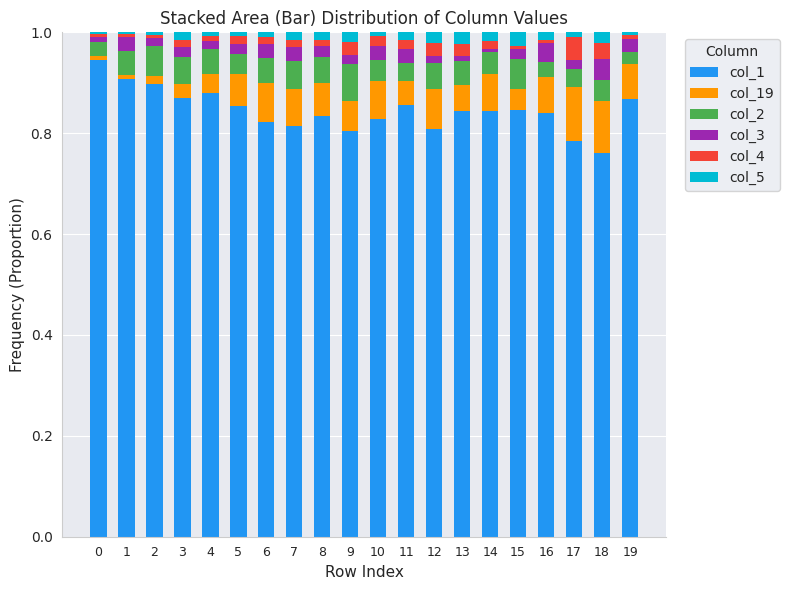

At which category is the sum across all series the highest?

9